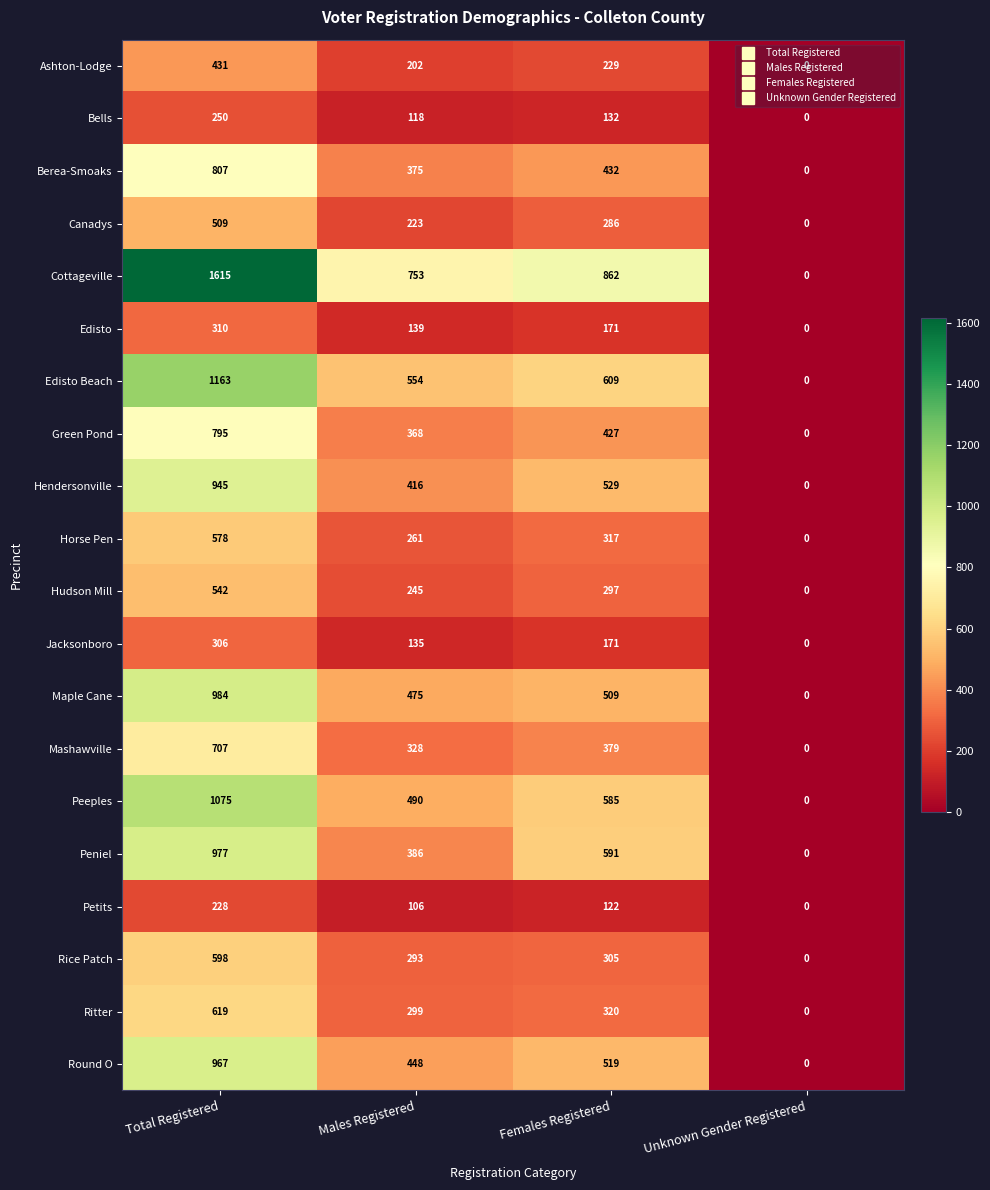

What is the average value of the Edisto Beach series?

582